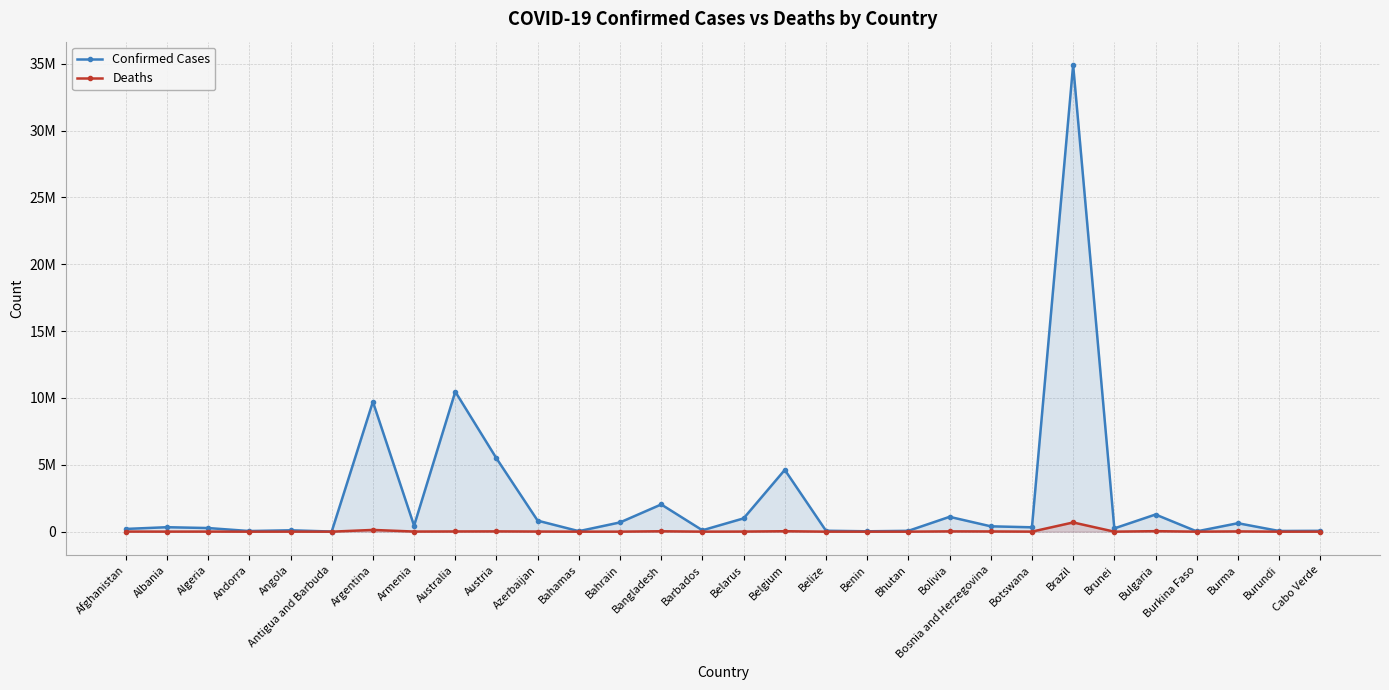

What position from the left is Belize?

18